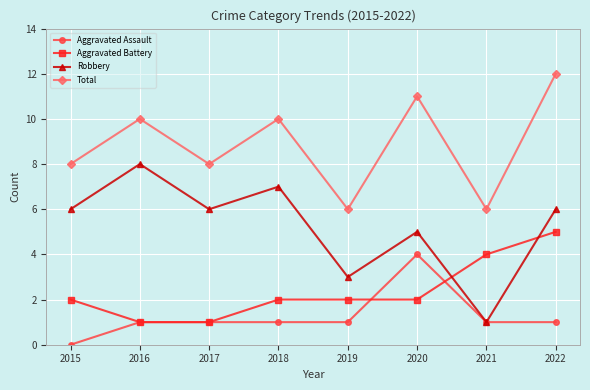

Does the chart have visible grid lines?

Yes